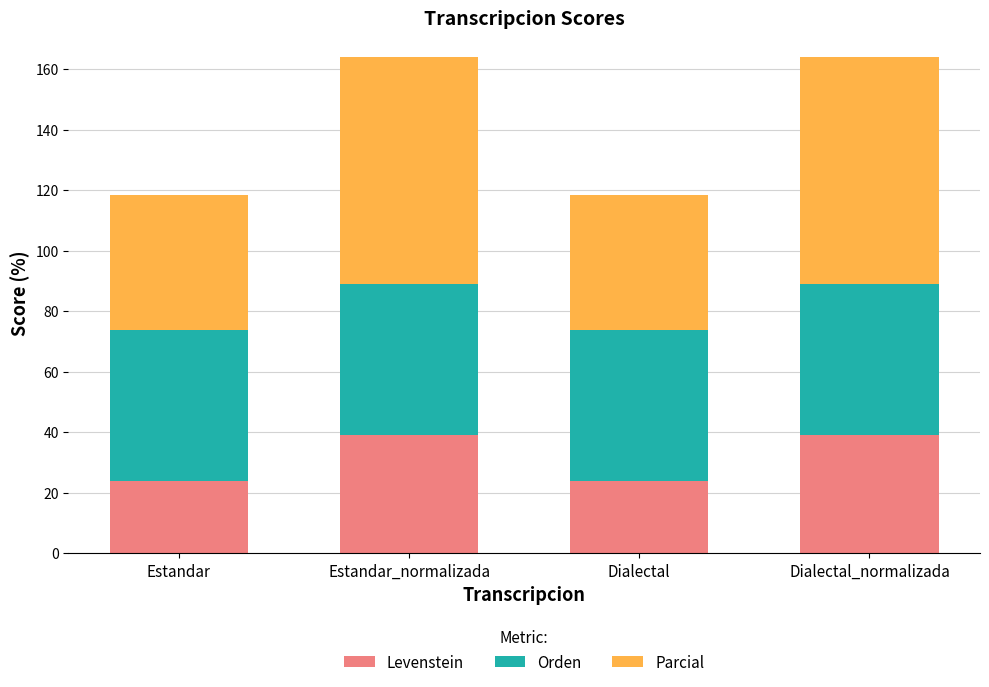

Reading right to left, list the values for the Levenstein series.

38.9	23.8	38.9	23.8